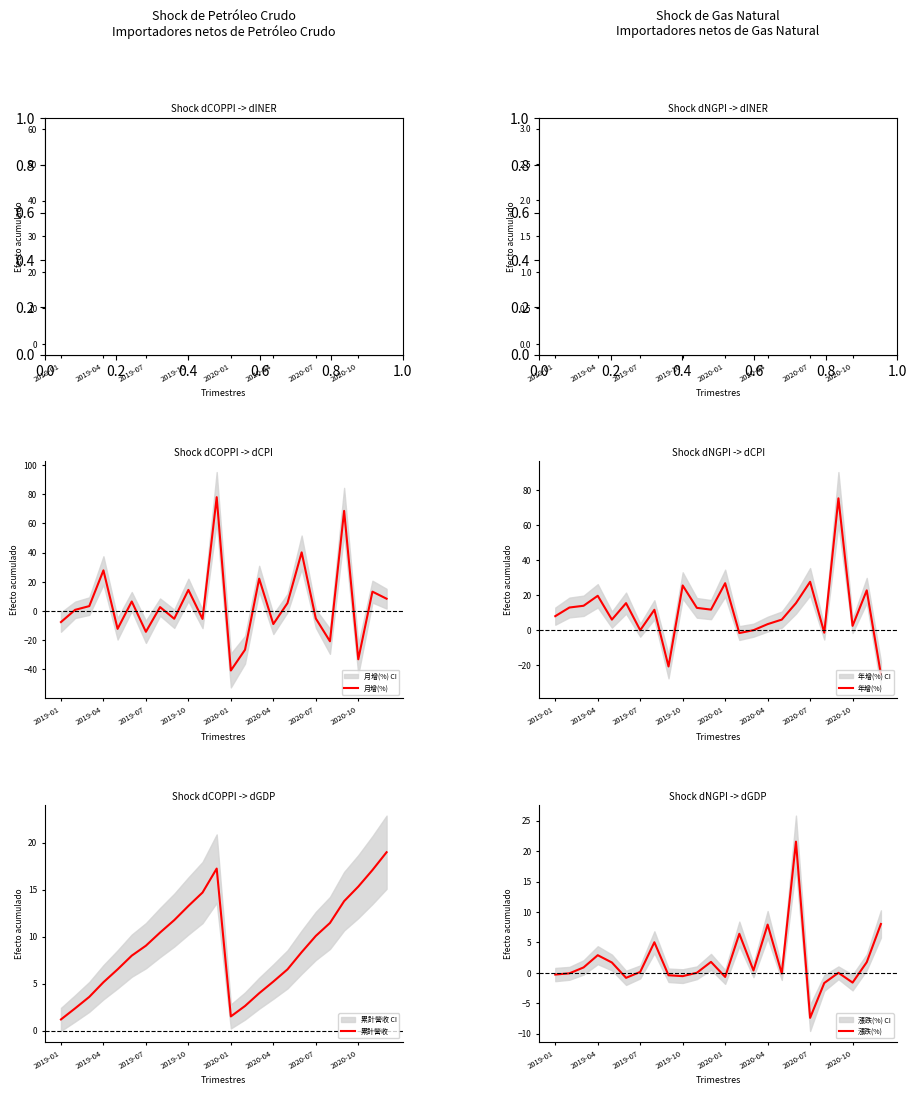

Which category has the lowest value in the 收盤價 series?

2019-01